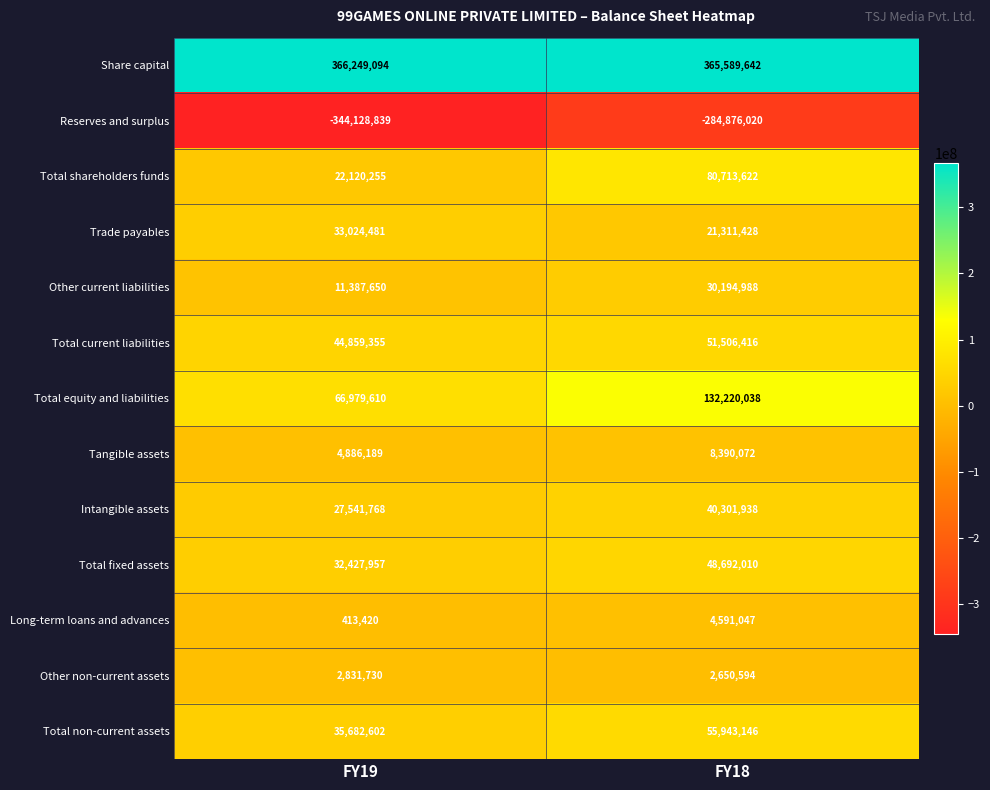

What is the spread (max minus min) of values at FY18?

650465662